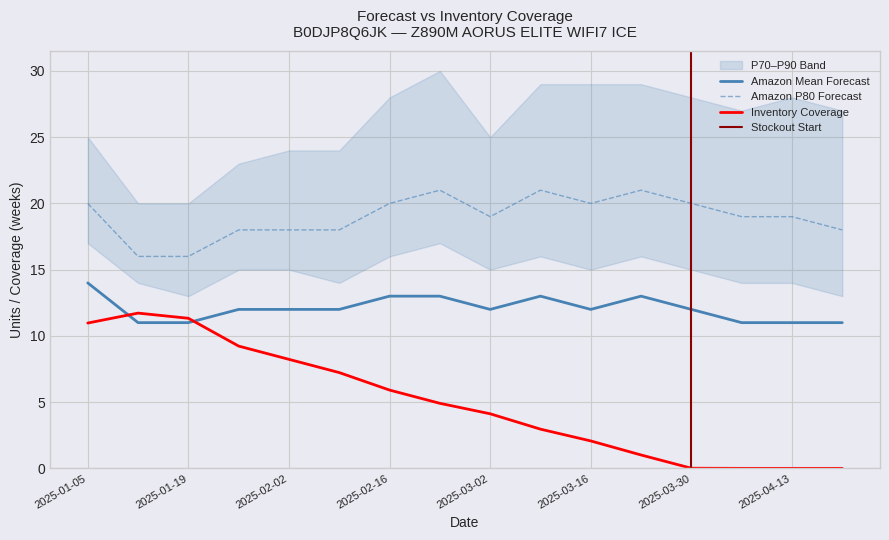

What is the minimum value for Amazon Mean Forecast?

11.0